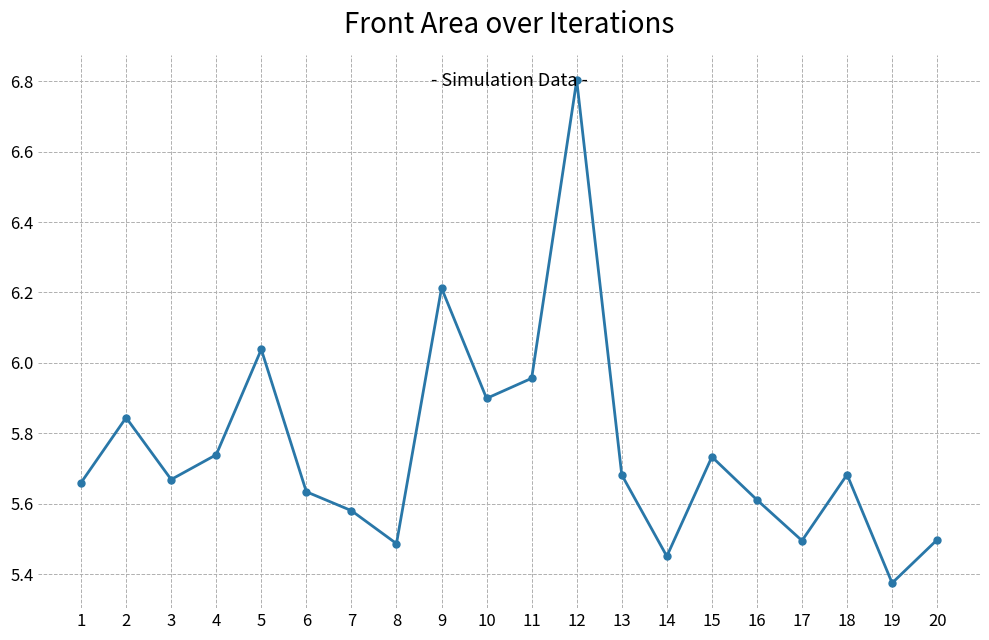

Which has a higher value, 20 or 11?

11